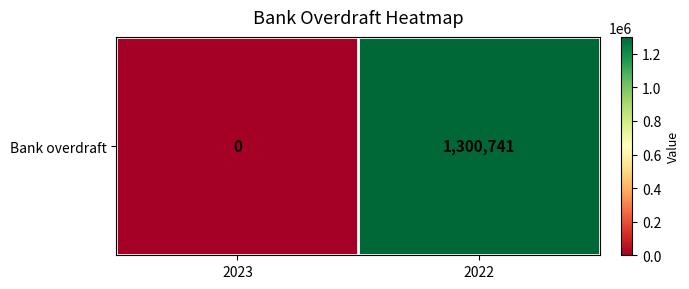

What is the average value?

650370